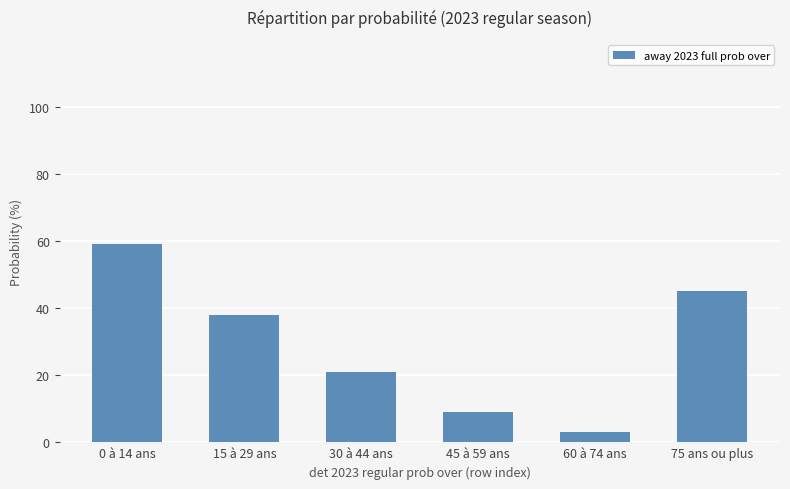

List the labels in order of value, smallest first.

60 à 74 ans, 45 à 59 ans, 30 à 44 ans, 15 à 29 ans, 75 ans ou plus, 0 à 14 ans